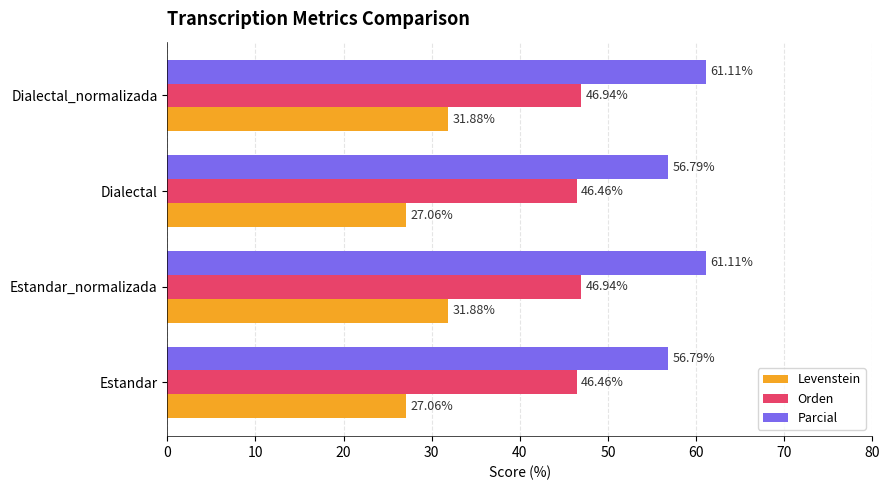

Is the value of Orden at Dialectal greater than the value of Parcial at Dialectal_normalizada?

No